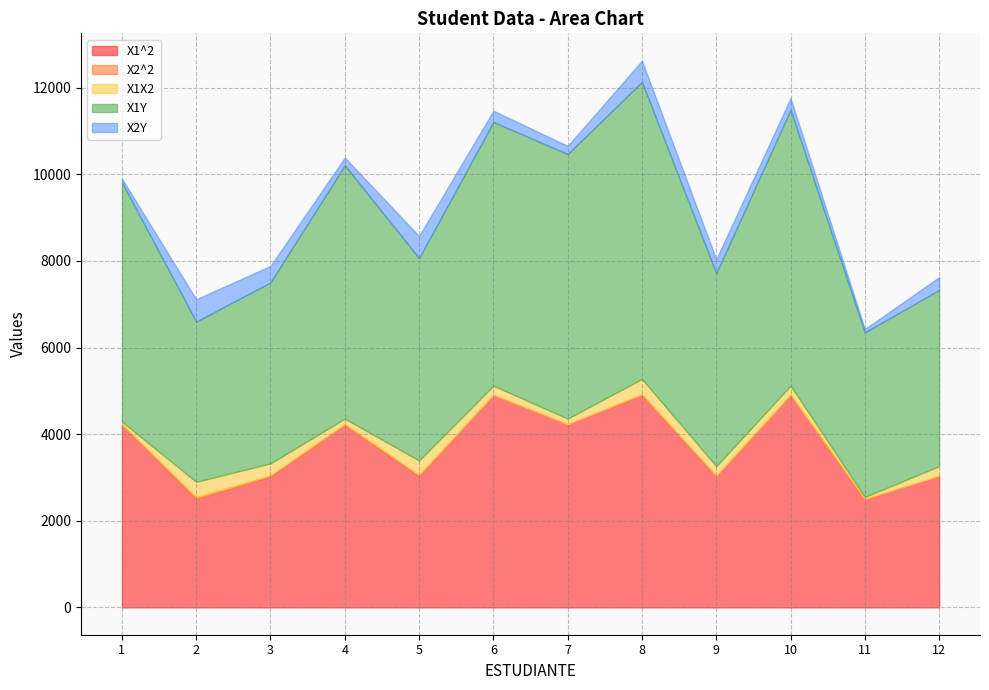

True or false: X1X2 has more than 1 points higher than both neighbors.

True